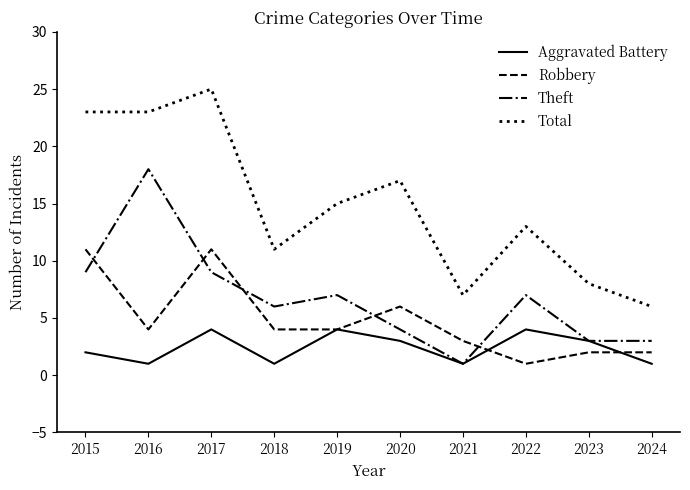

What are all the series names shown in the legend?

Aggravated Battery, Robbery, Theft, Total